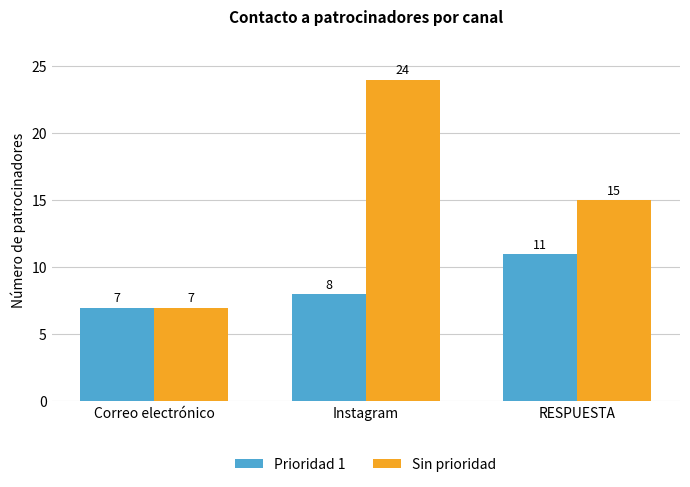

At how many categories does at least one series exceed 18?

1